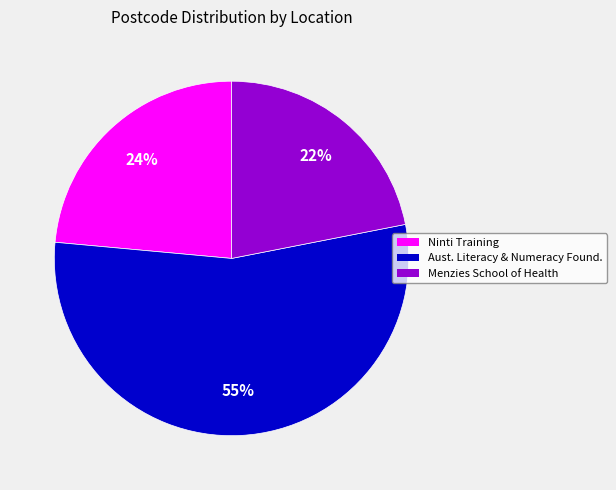

Does any single category account for the majority?

Yes